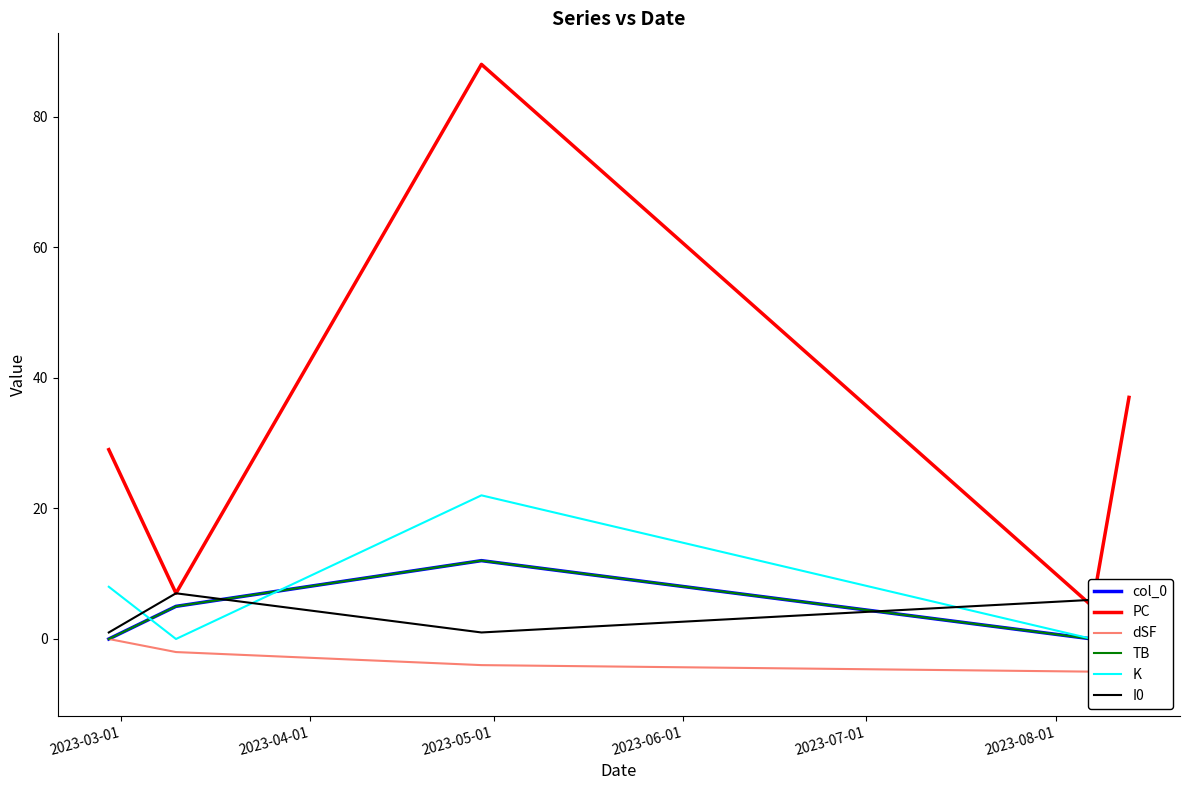

Which series has the widest spread of values?

PC